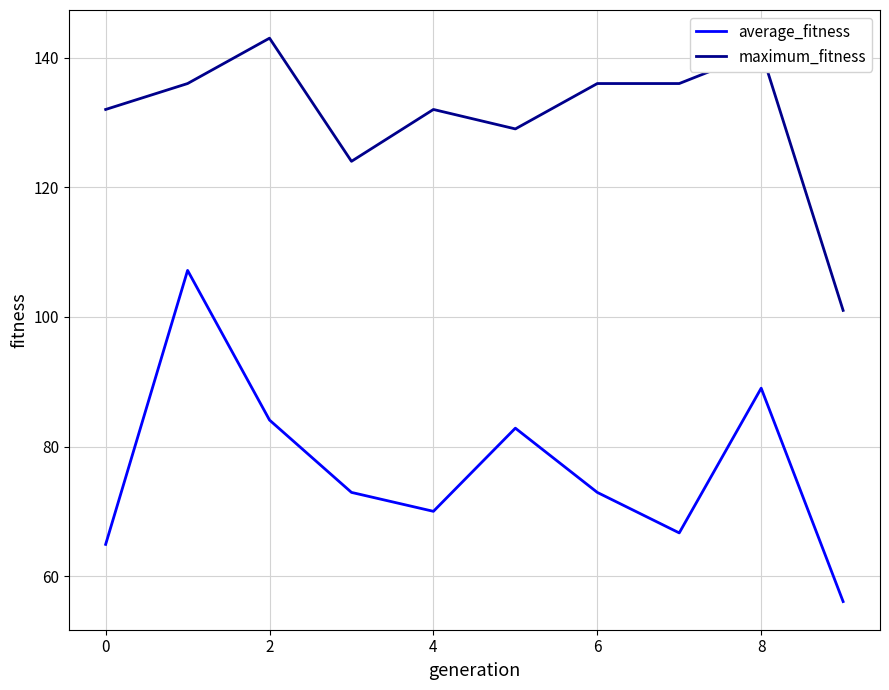

Which series has the largest range (max minus min)?

average_fitness